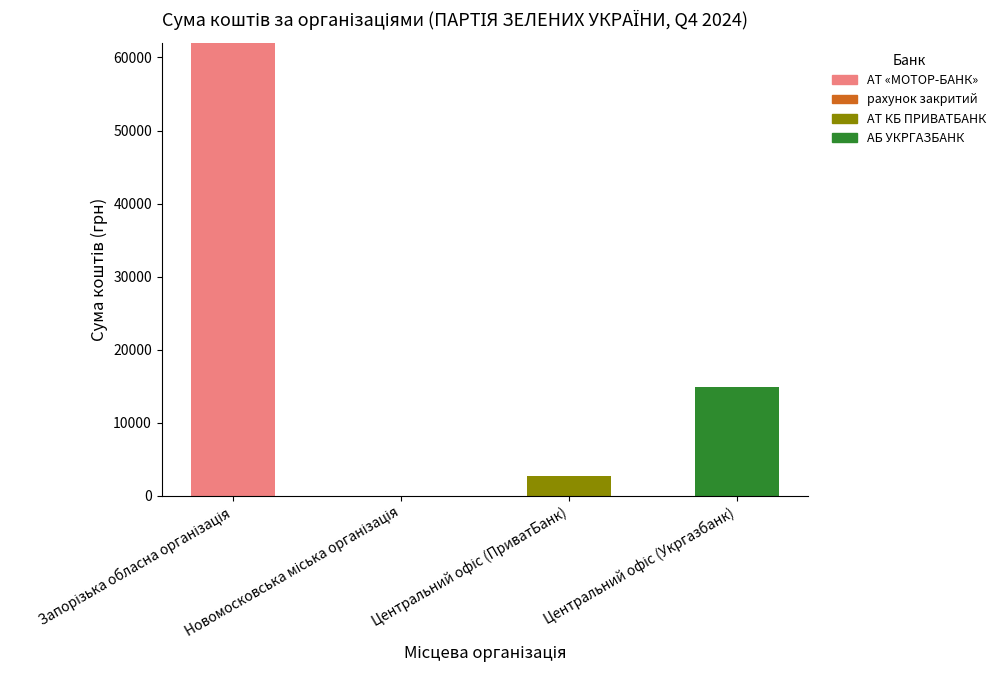

What is the highest value of the АТ «МОТОР-БАНК» series?

62043.4